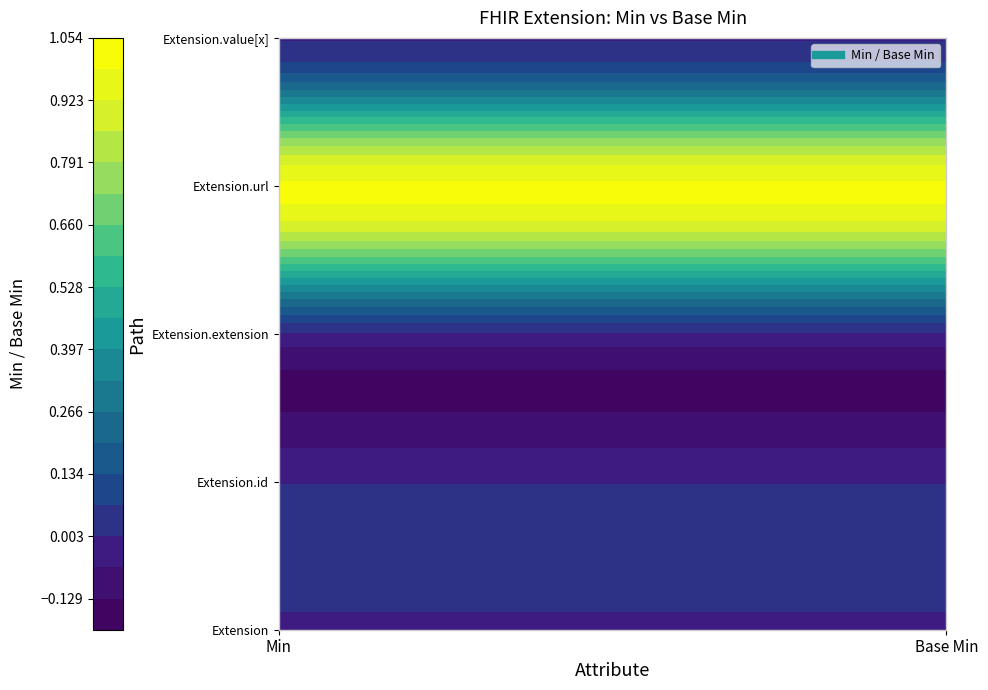

List the labels in order of Extension.extension value, largest first.

0, 1